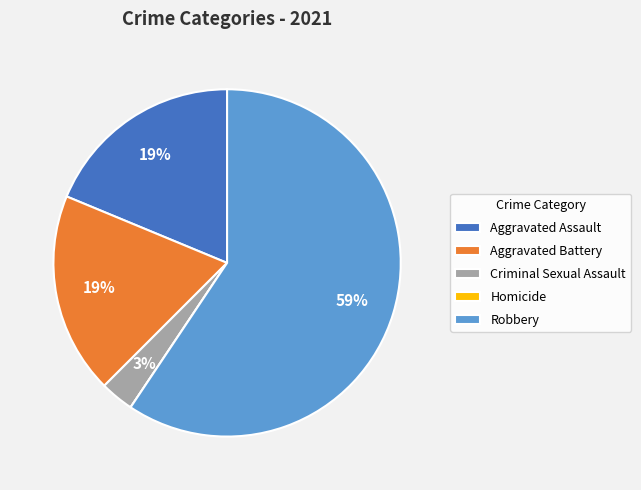

Combined, do Aggravated Battery and Robbery account for over 50%?

Yes